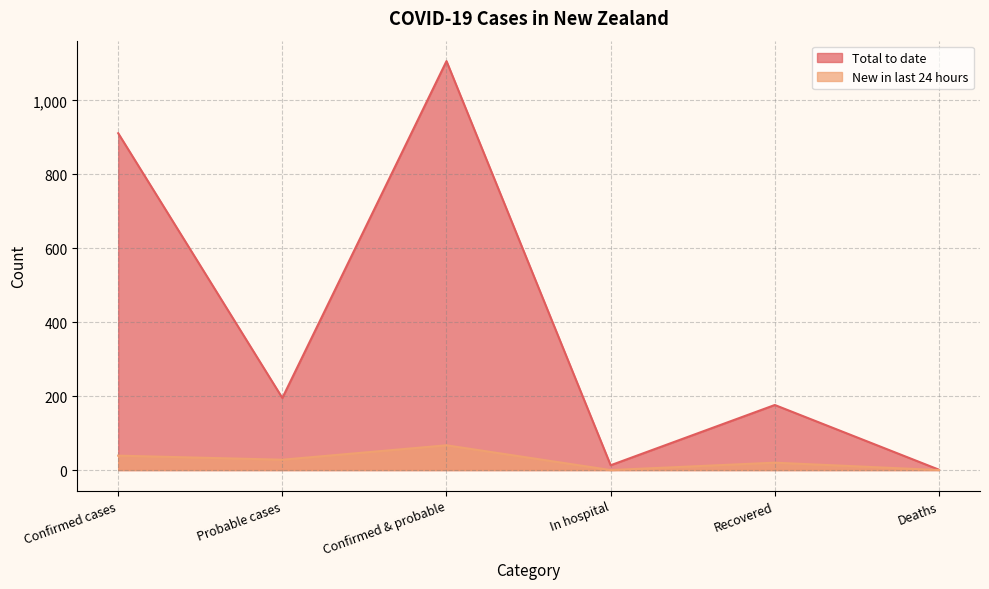

At which label does Total to date reach its minimum?

Deaths